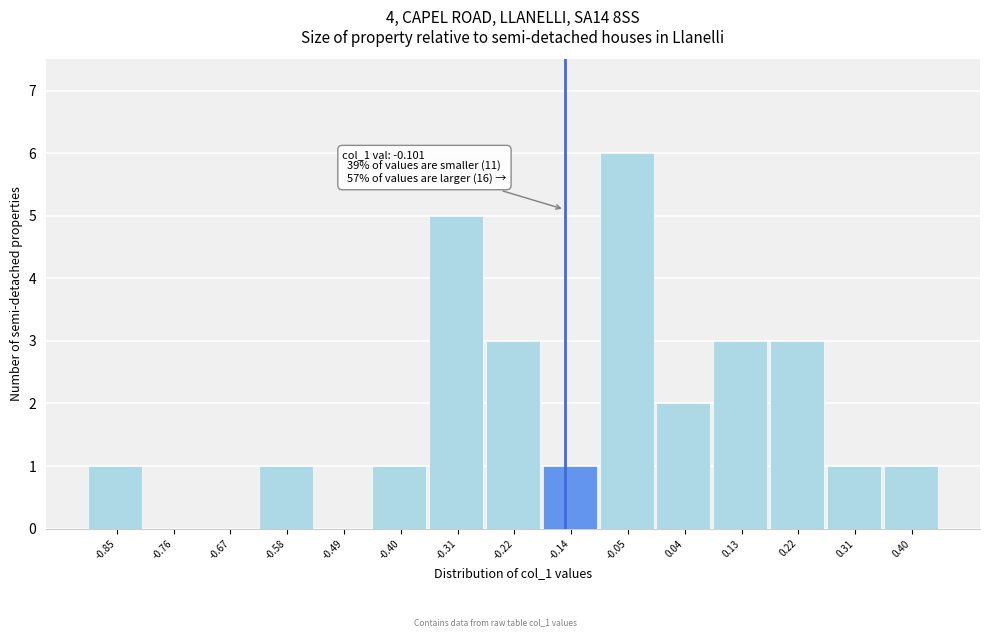

Reading left to right, list all the values displayed in this chart.

-0.85=1	-0.76=0	-0.67=0	-0.58=1	-0.49=0	-0.40=1	-0.31=5	-0.22=3	-0.14=1	-0.05=6	0.04=2	0.13=3	0.22=3	0.31=1	0.40=1